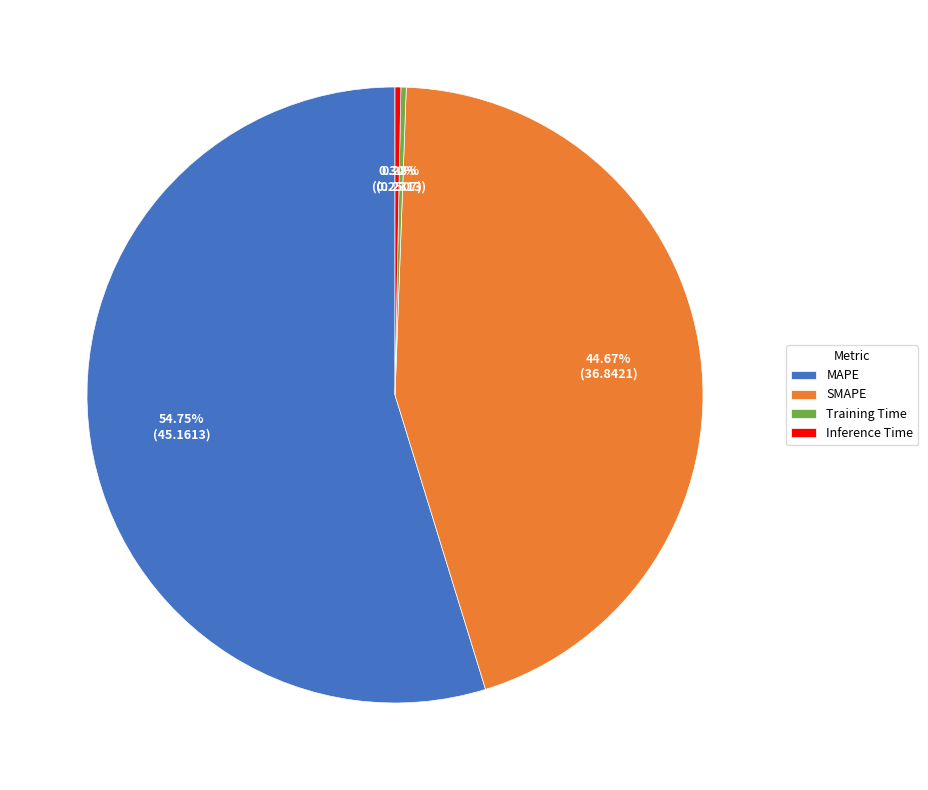

Does any single category account for the majority?

Yes